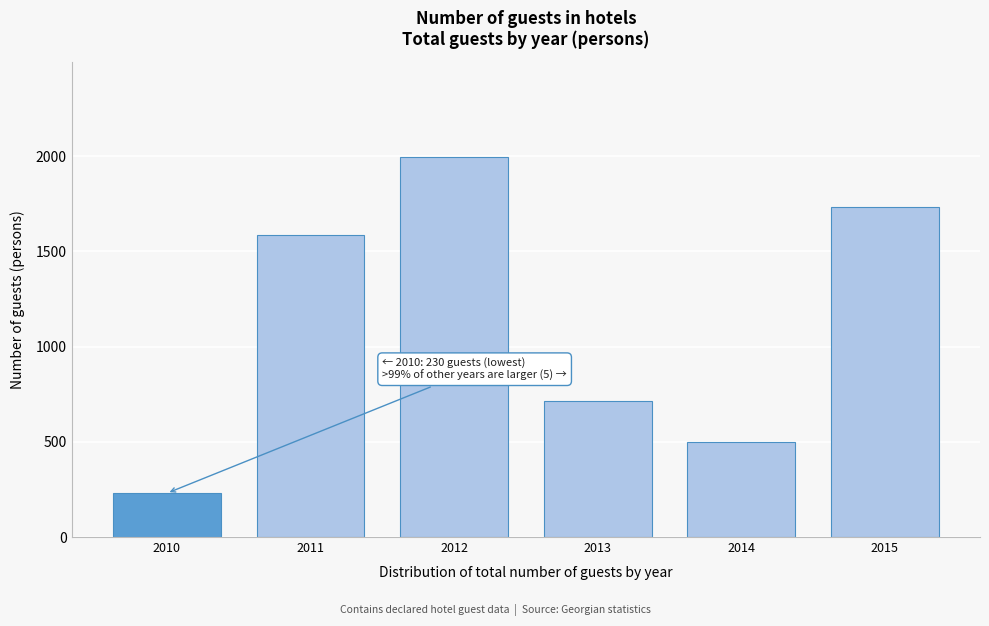

Reading left to right, extract all data points from this chart.

2010=230	2011=1584	2012=1995	2013=714	2014=501	2015=1733